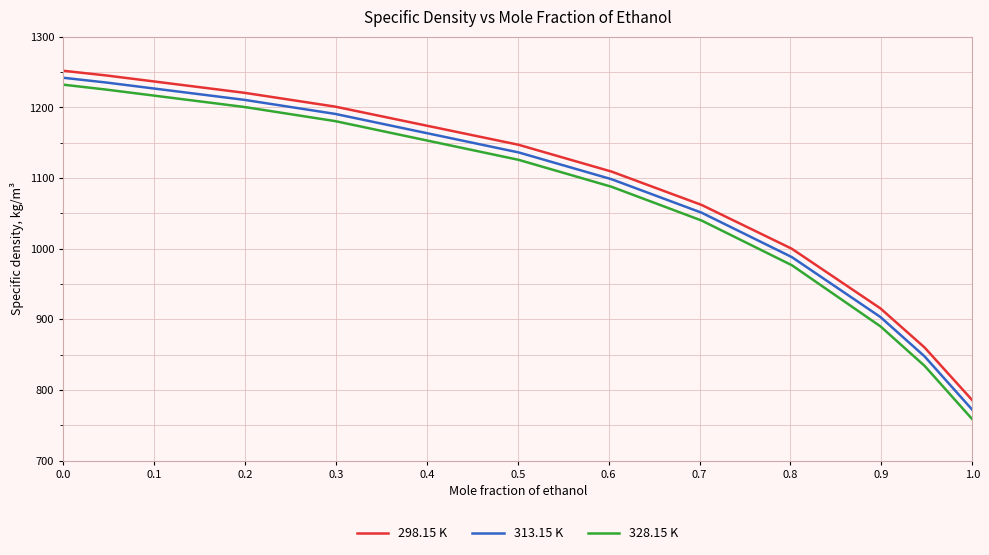

Which series has the largest range (max minus min)?

328.15 K